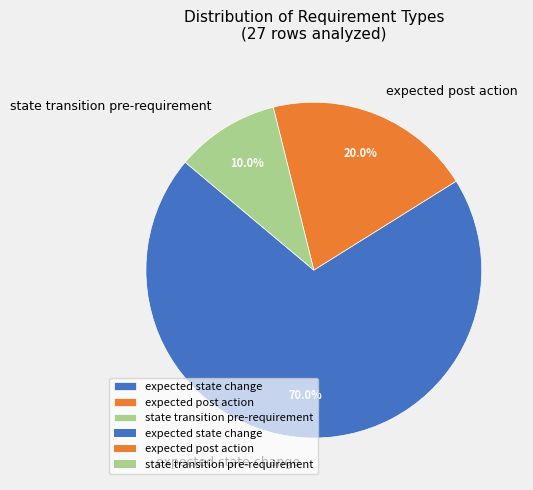

Is expected state change the majority of the pie?

Yes